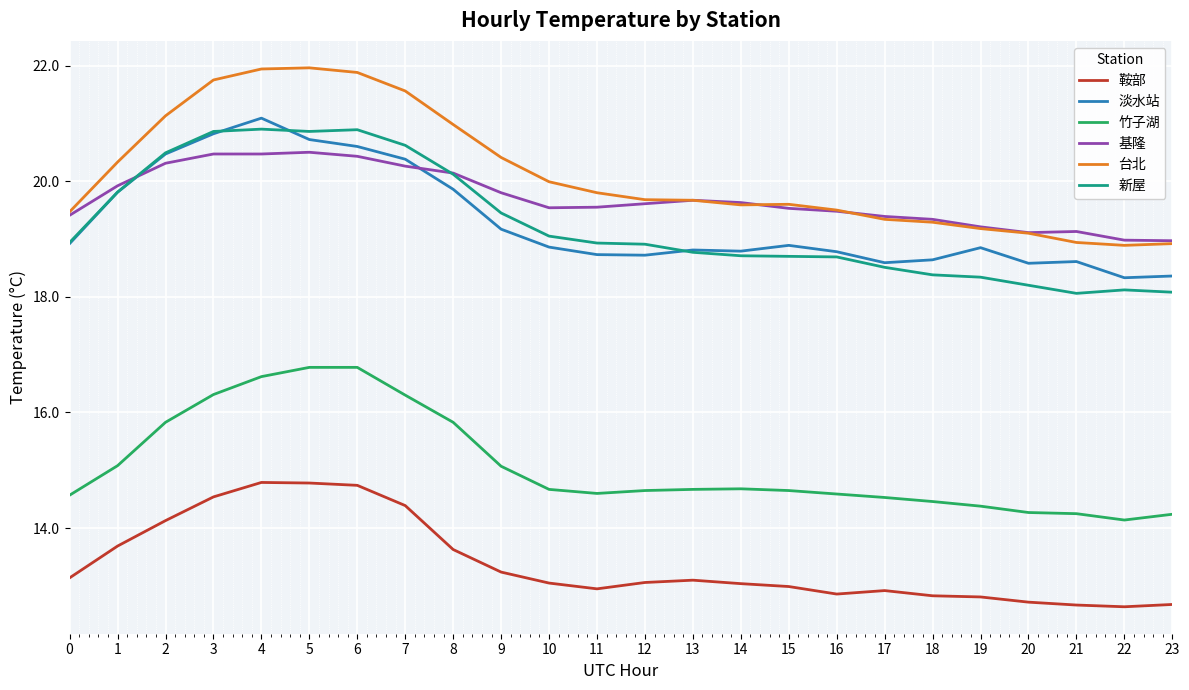

True or false: 淡水站 and 新屋 cross at least once.

True